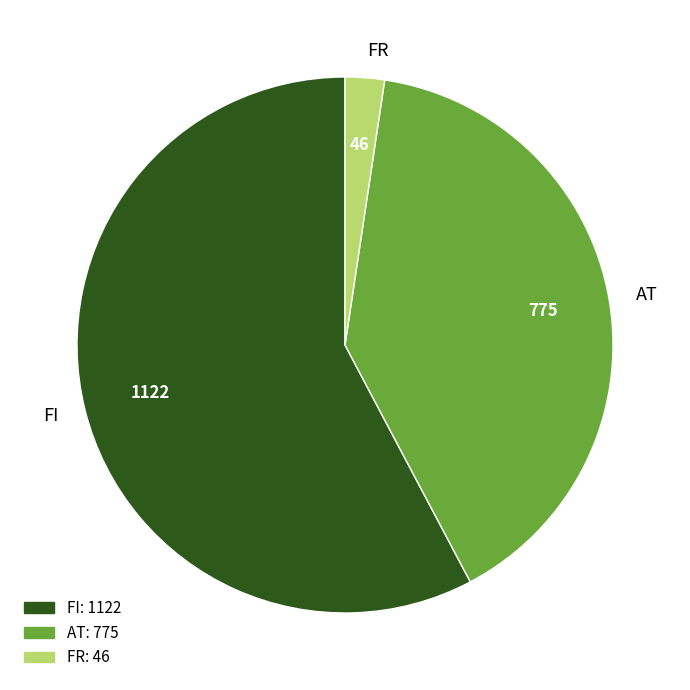

Rank the categories by value from lowest to highest.

FR, AT, FI